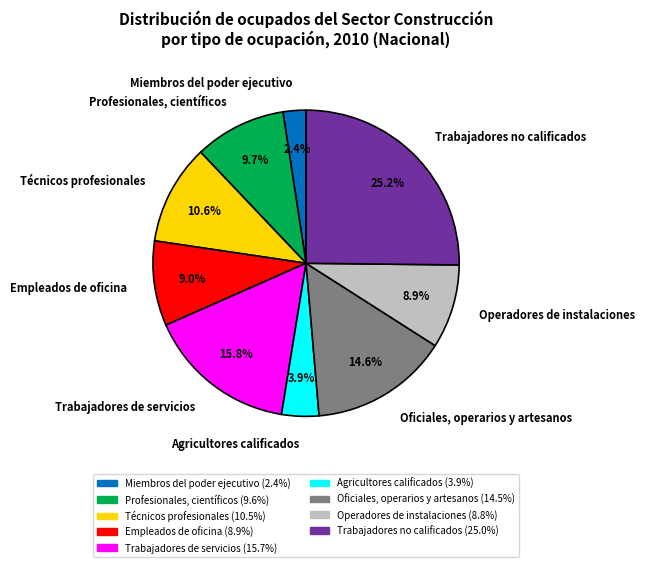

What portion of the pie excludes Técnicos profesionales?

89.4%